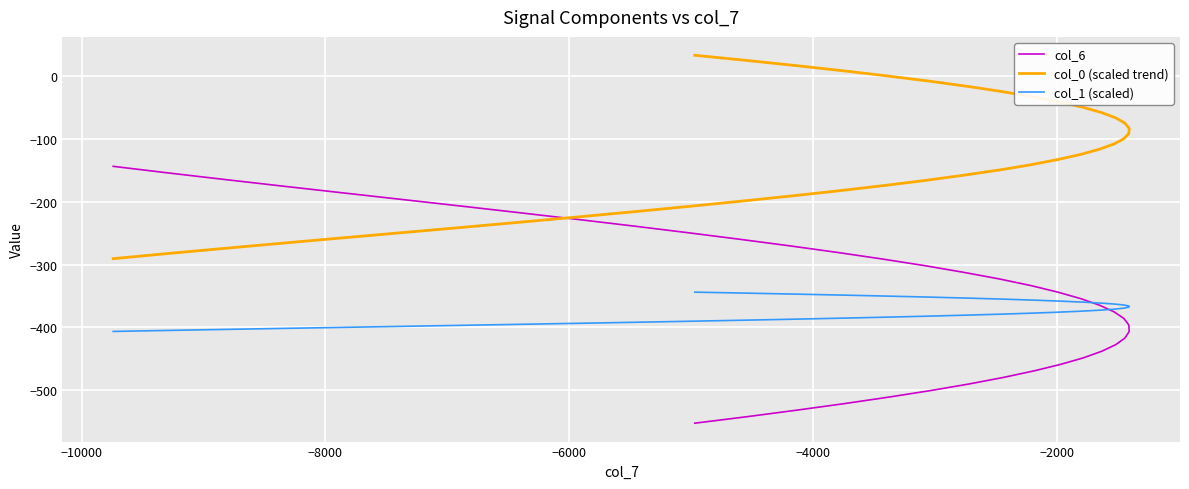

Rank the series by their maximum value, from highest to lowest.

col_0 (scaled trend), col_6, col_1 (scaled)